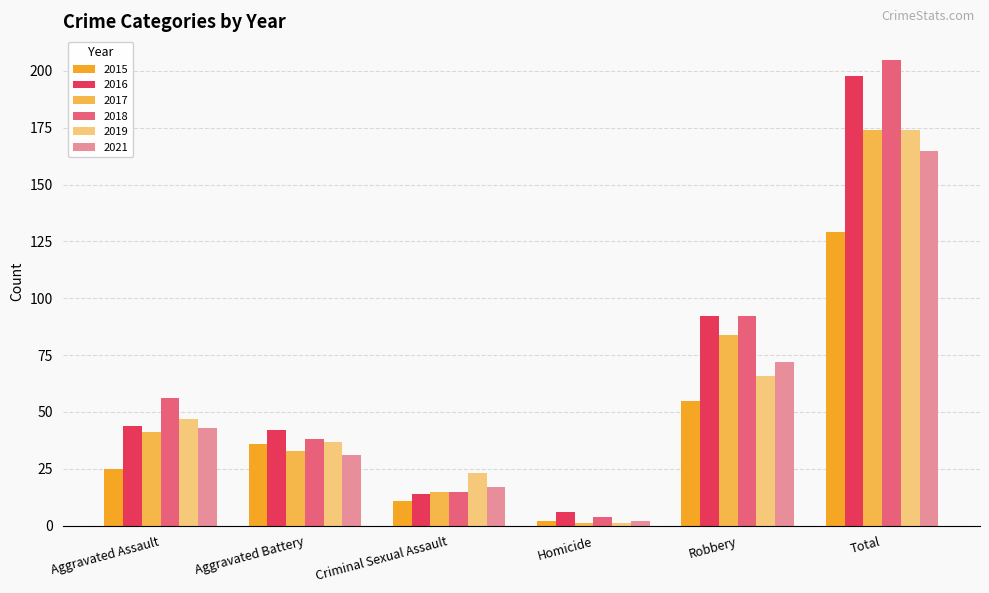

Between Robbery and Total, which series saw the biggest shift?

2018